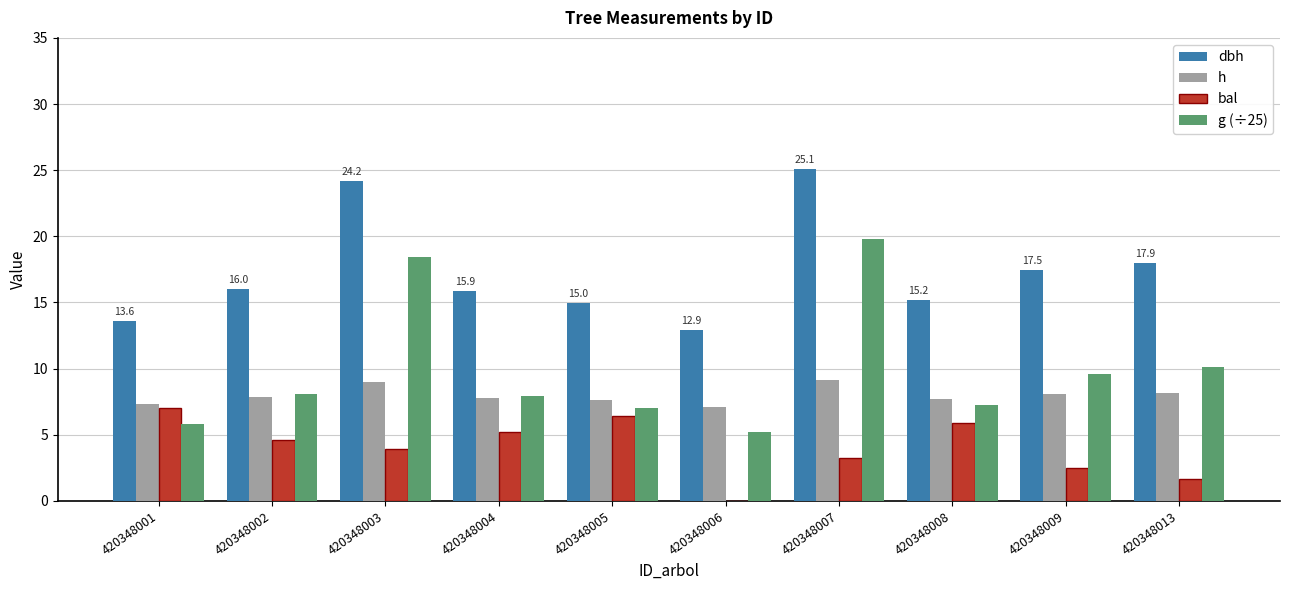

At which label does g (÷25) reach its peak?

420348007